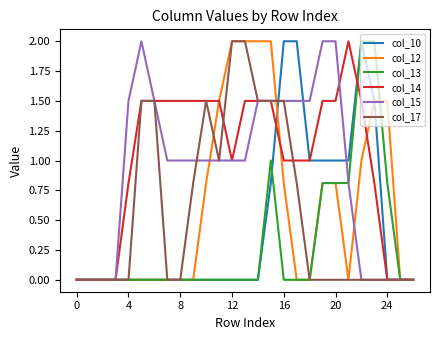

Which series has the largest total across all categories?

col_14